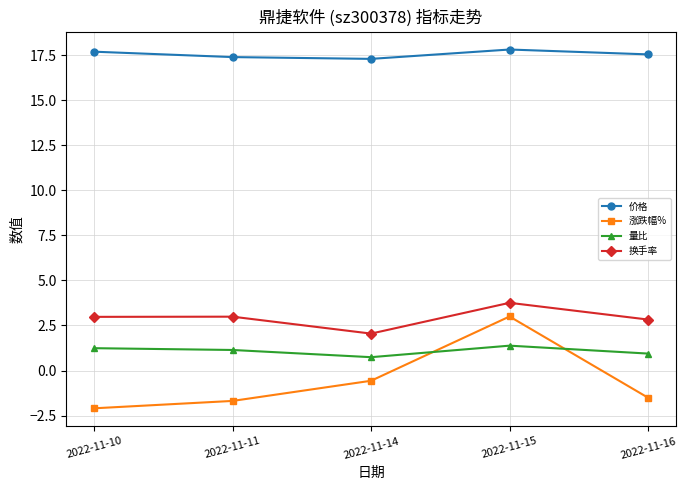

How many lines are shown in the chart?

4